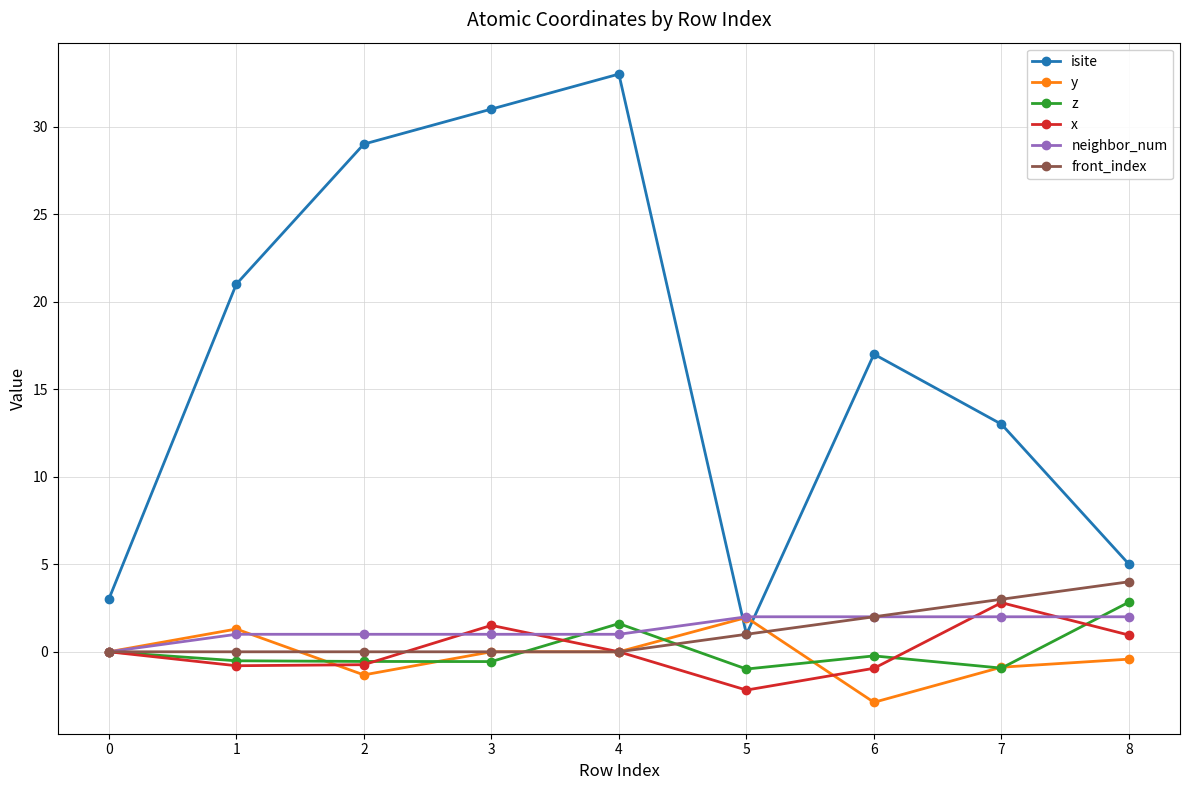

What is the difference between the maximum and minimum values in the front_index series?

4.0